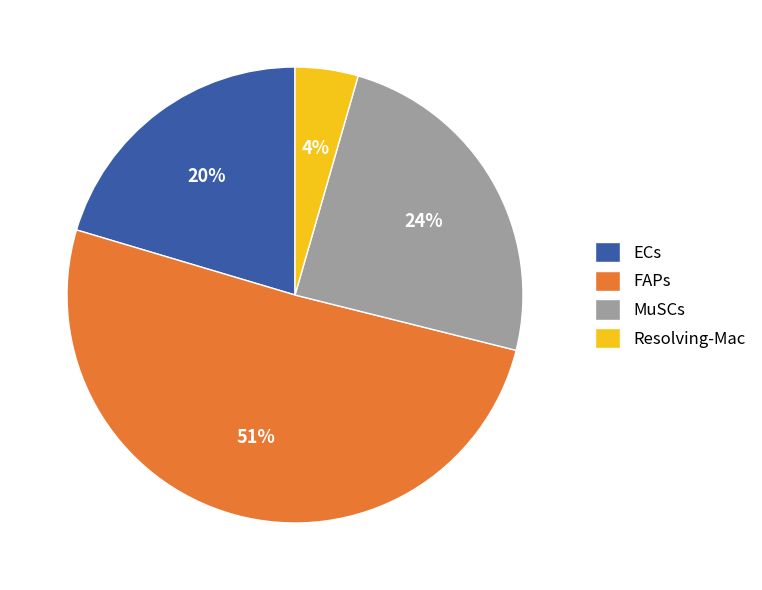

Combined, do Resolving-Mac and FAPs account for over 50%?

Yes